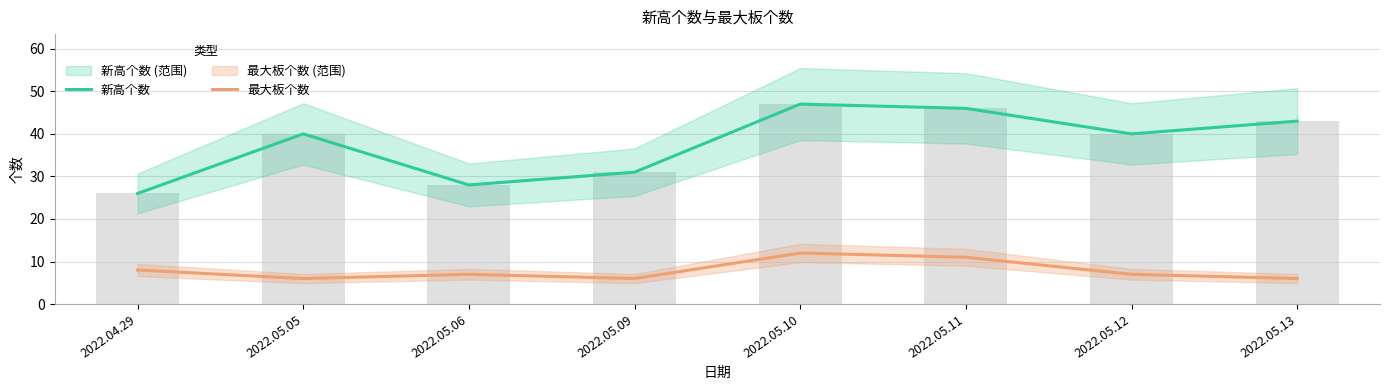

What is the spread (max minus min) of values at 2022.05.11?

35